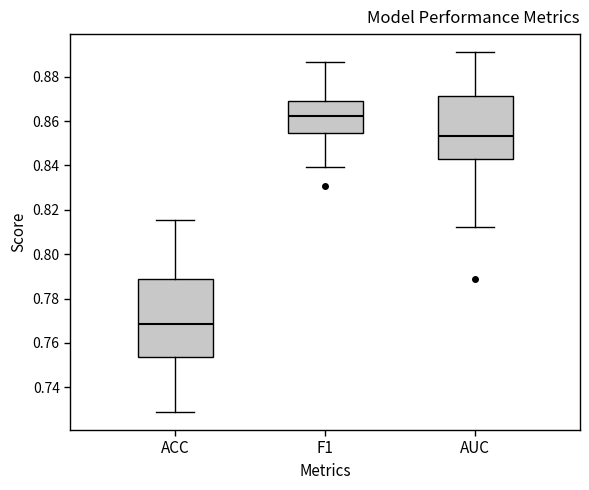

Reading left to right, read every box against the y-axis: the position of its median line, the range the box covers, and the ends of its whiskers. The values are not printed on the chart, so give them approximately, as read against the axis.

ACC: median 0.768, box 0.754 to 0.788, whiskers 0.728 to 0.816
F1: median 0.862, box 0.854 to 0.870, whiskers 0.840 to 0.886
AUC: median 0.854, box 0.844 to 0.872, whiskers 0.812 to 0.892